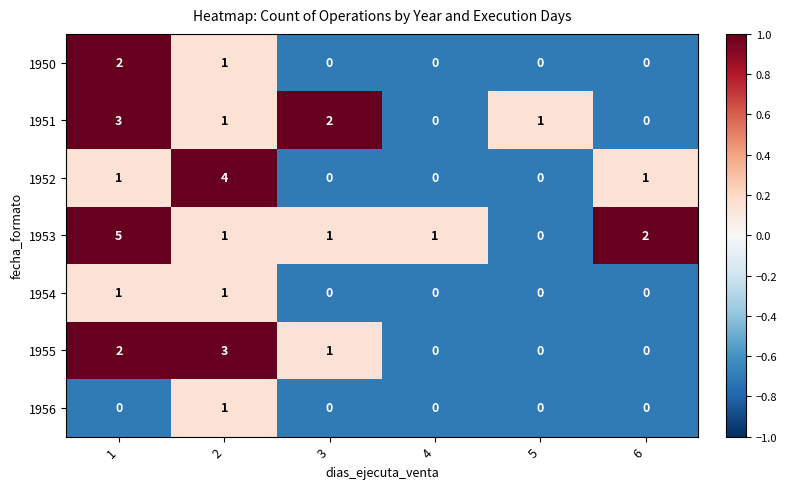

The 1952 series shows 2 at 5. True or false?

False